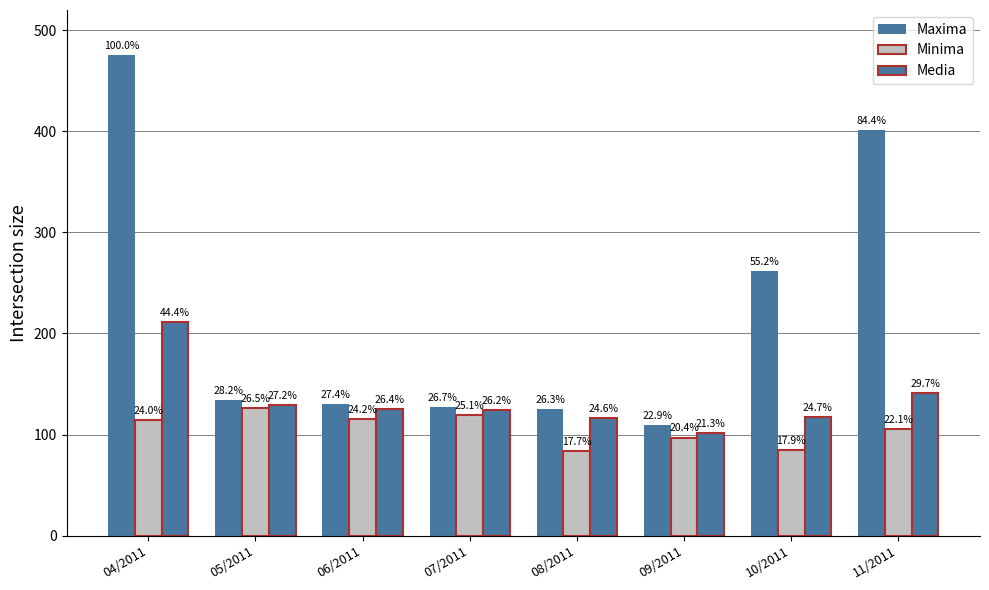

How many groups of bars are there?

8